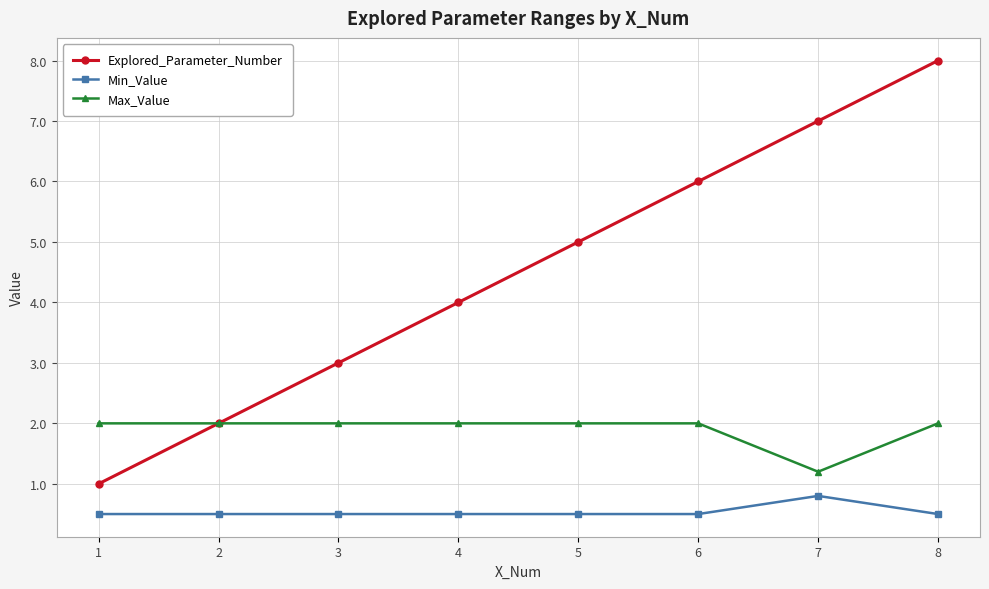

True or false: Explored_Parameter_Number has more than 0 points higher than both neighbors.

False